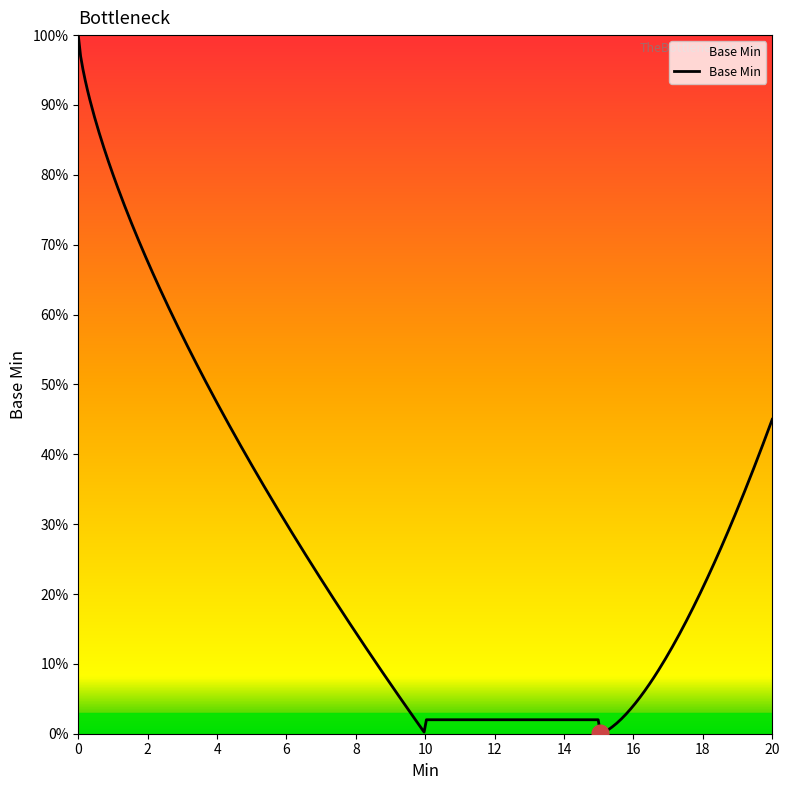

Is this an area chart (filled region under the line)?

No